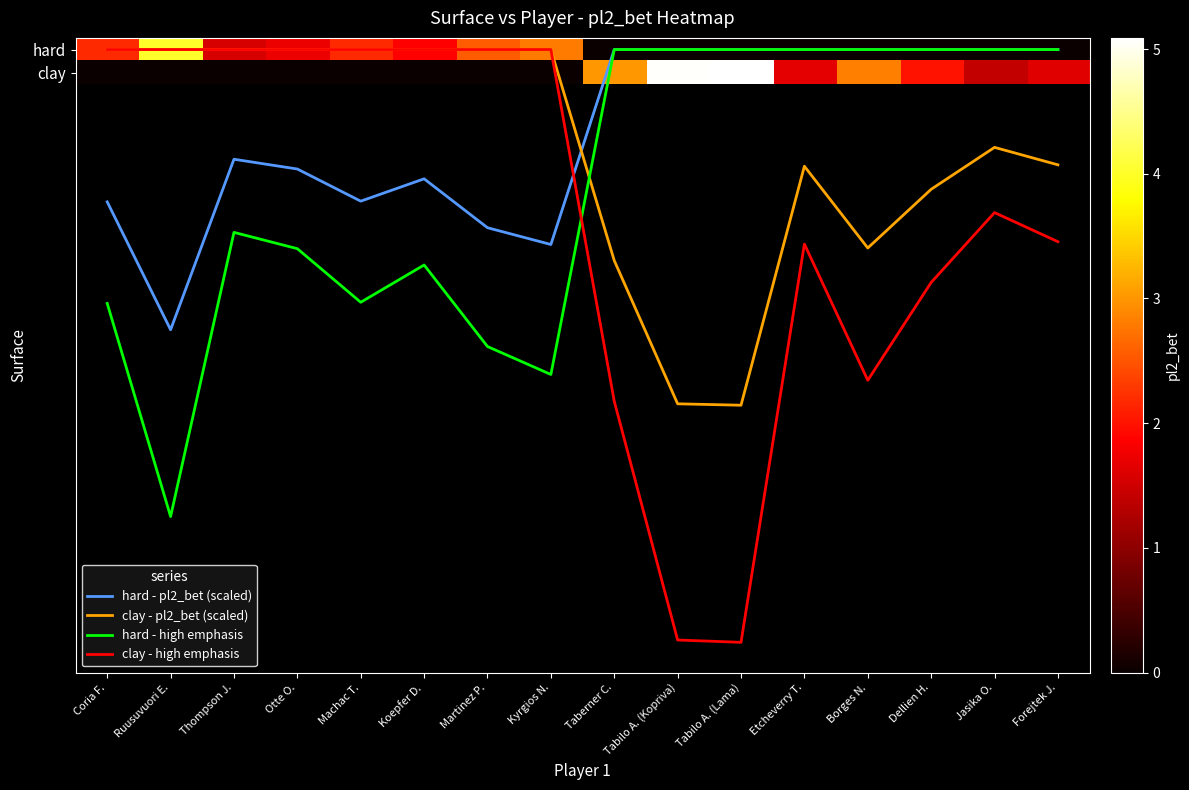

Between Koepfer D. and Martinez P., which series saw the biggest shift?

hard - high emphasis